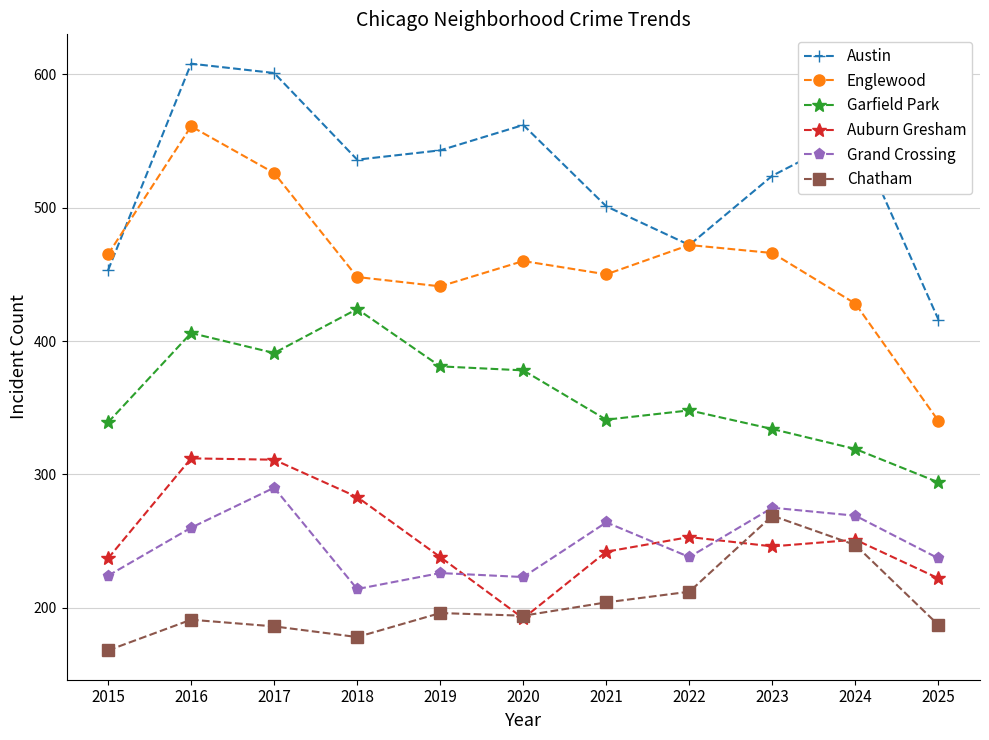

Does the chart have visible grid lines?

Yes